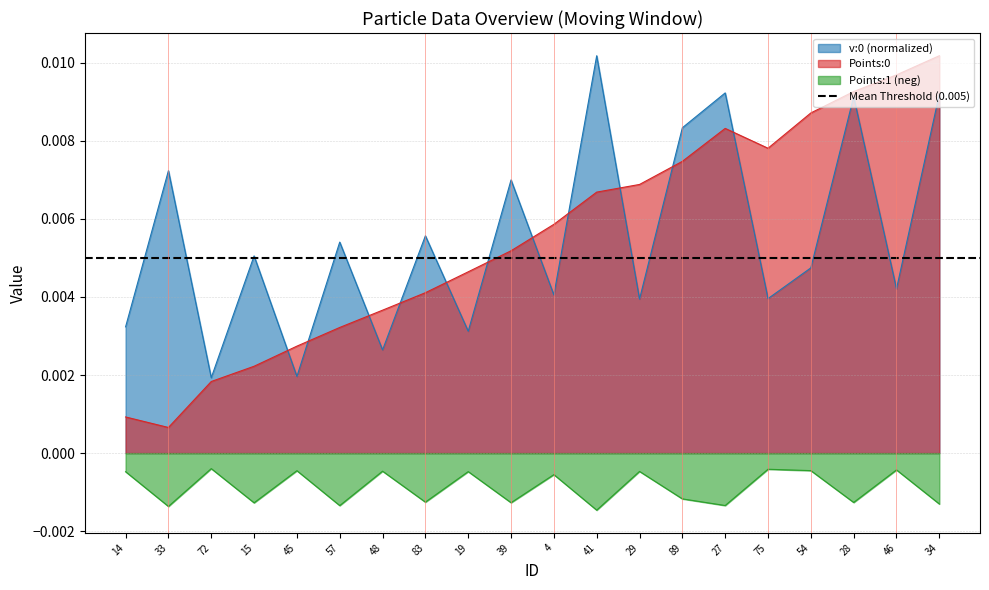

Which label corresponds to the largest value in the chart?

41